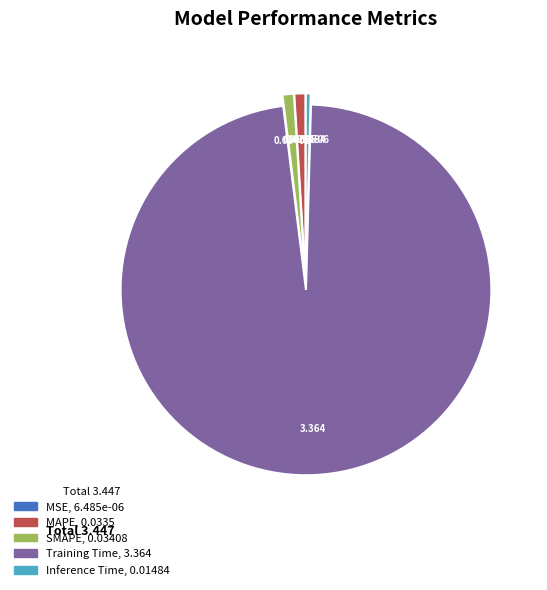

True or false: SMAPE accounts for 12% of the total.

False